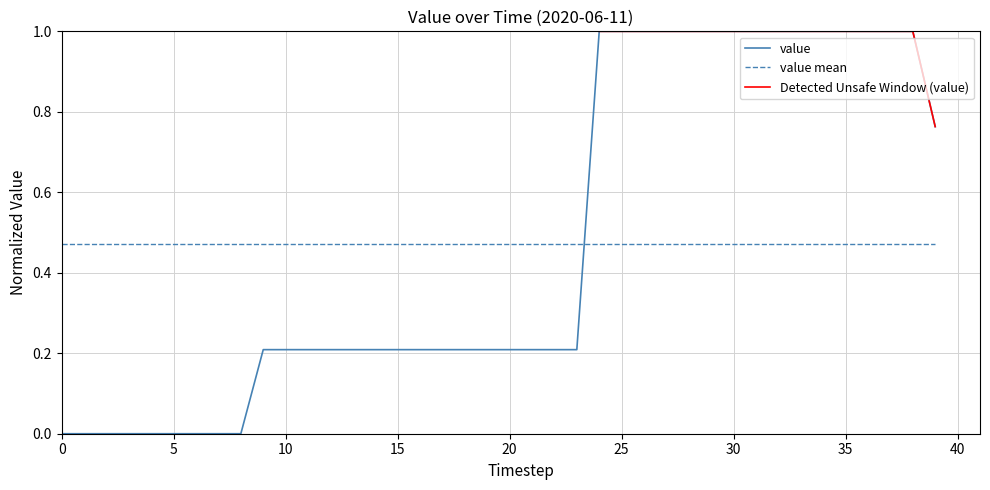

True or false: value and value mean cross at least once.

True